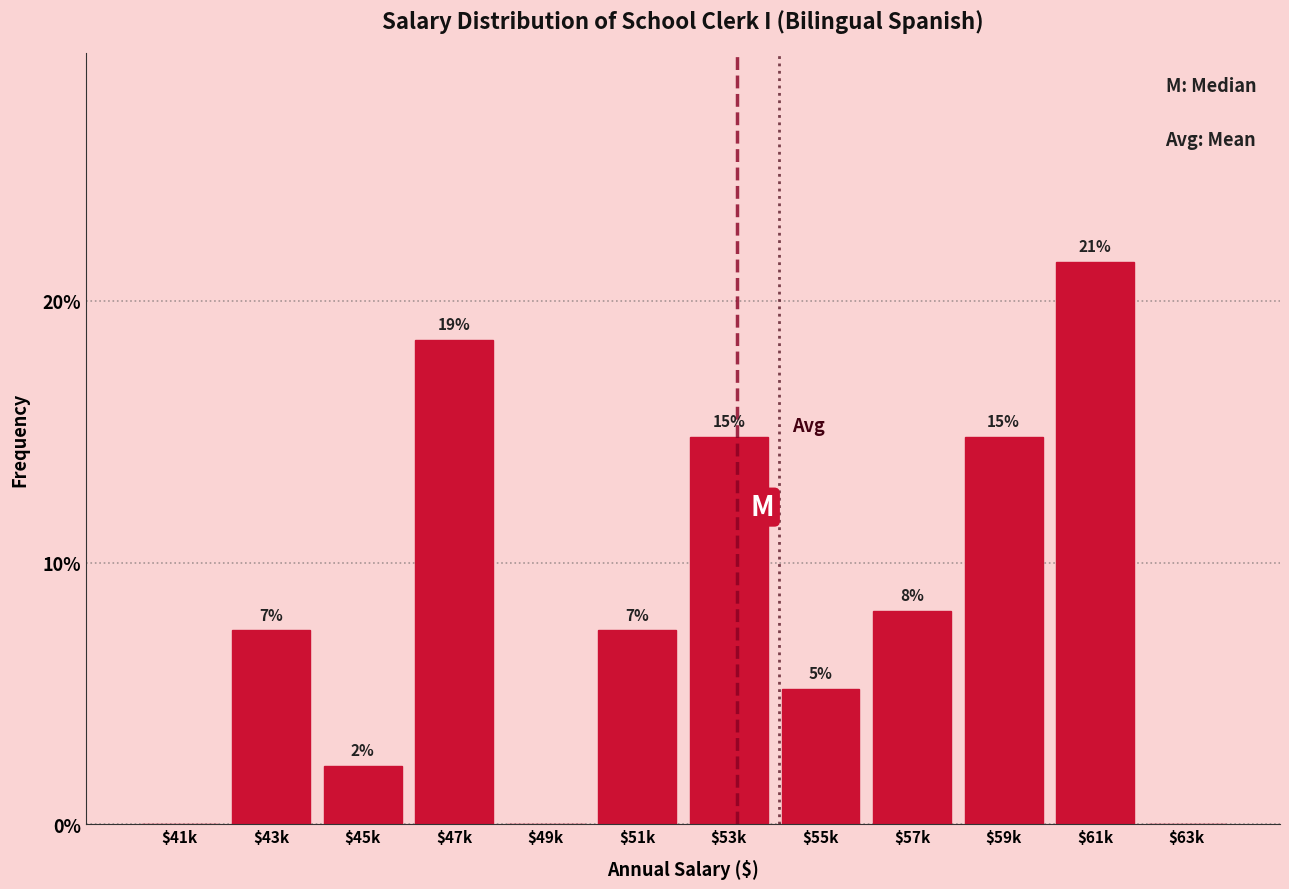

Are the bars horizontal?

No